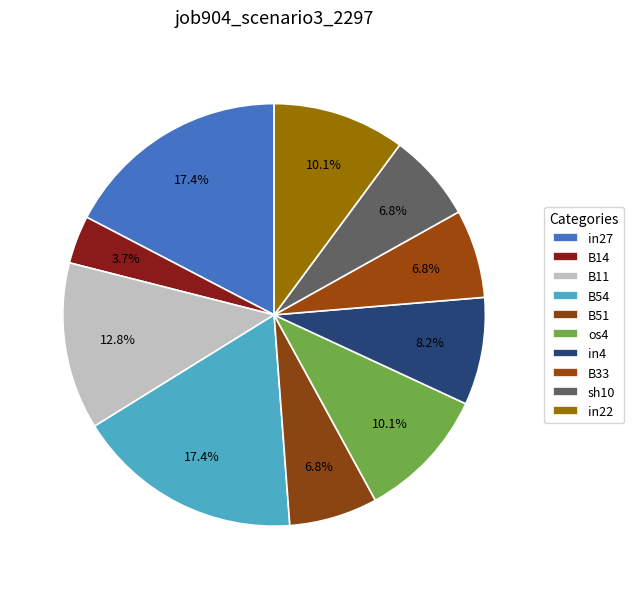

What is the smallest slice in the pie chart?

B14